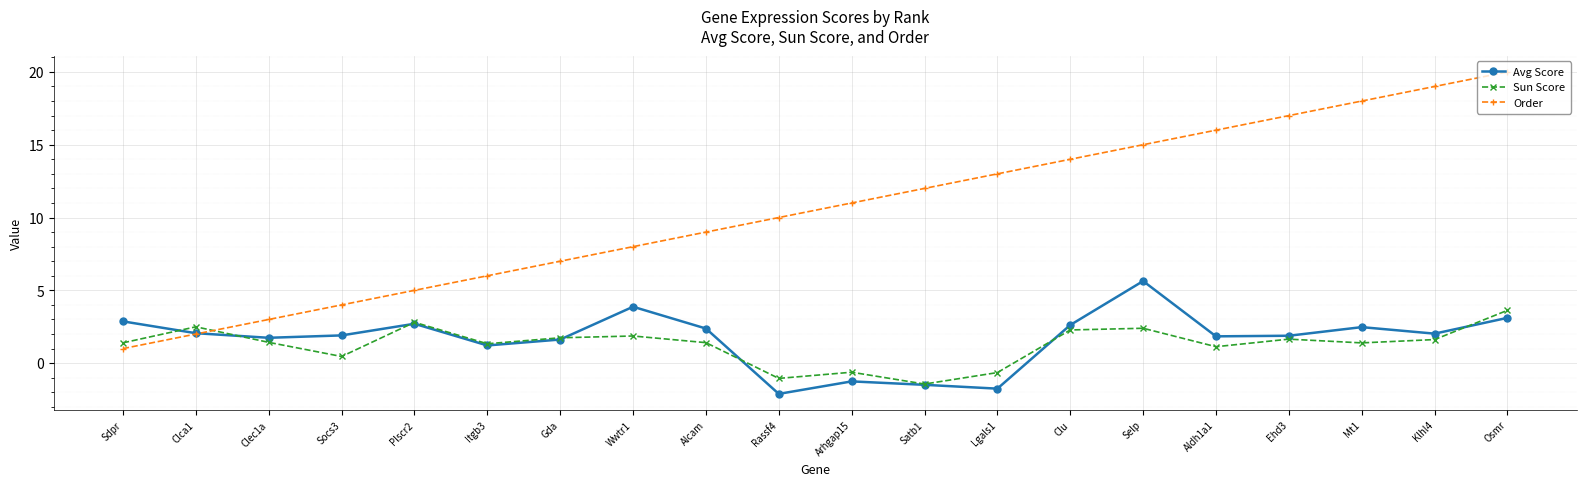

What are all the series names shown in the legend?

Avg Score, Sun Score, Order